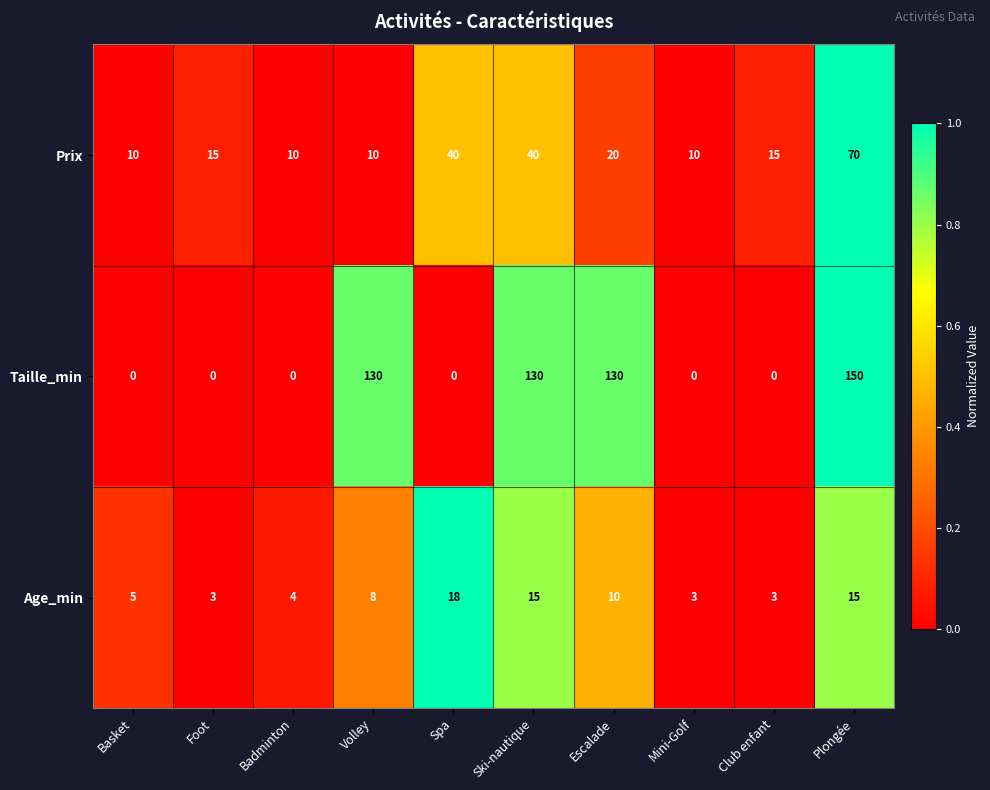

Reading left to right, extract all data points from this chart.

Prix: 10	15	10	10	40	40	20	10	15	70
Taille_min: 0	0	0	130	0	130	130	0	0	150
Age_min: 5	3	4	8	18	15	10	3	3	15